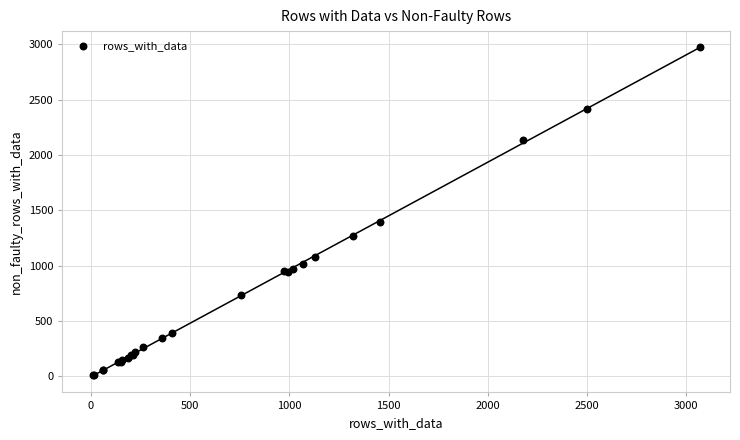

What Y value in the scatter plot is closest to 1491?

1395